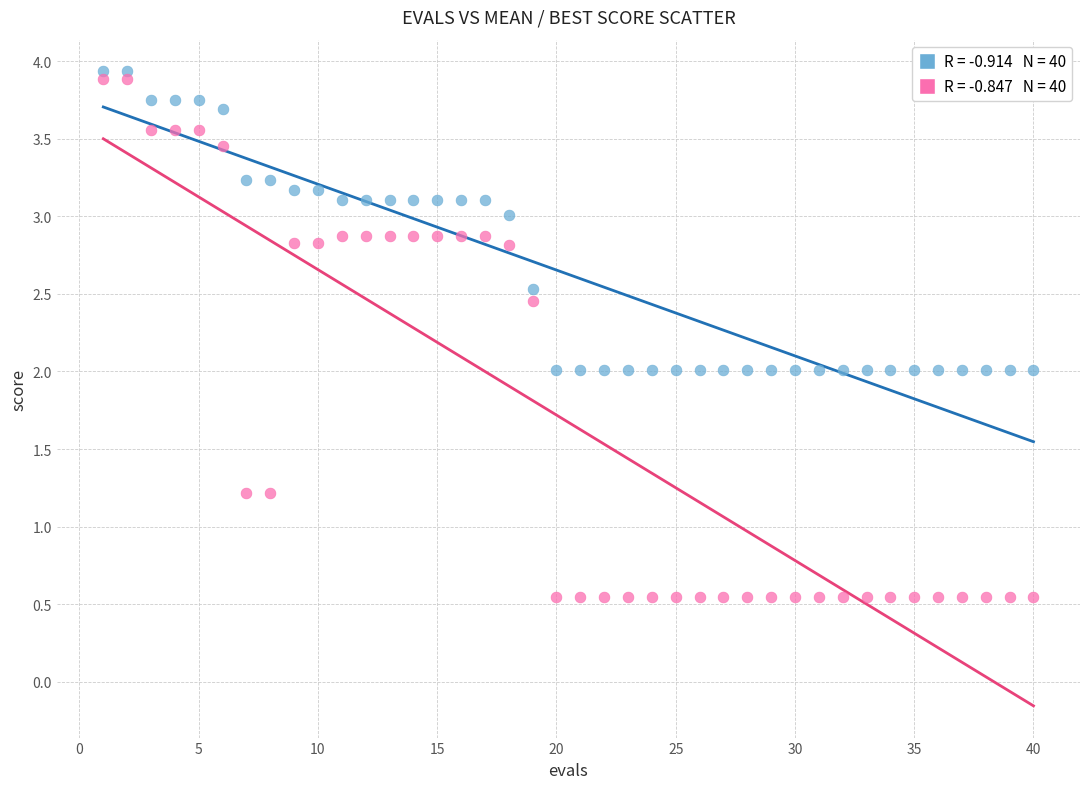

Across all data points, what is the range of X values (max minus min)?

39.0